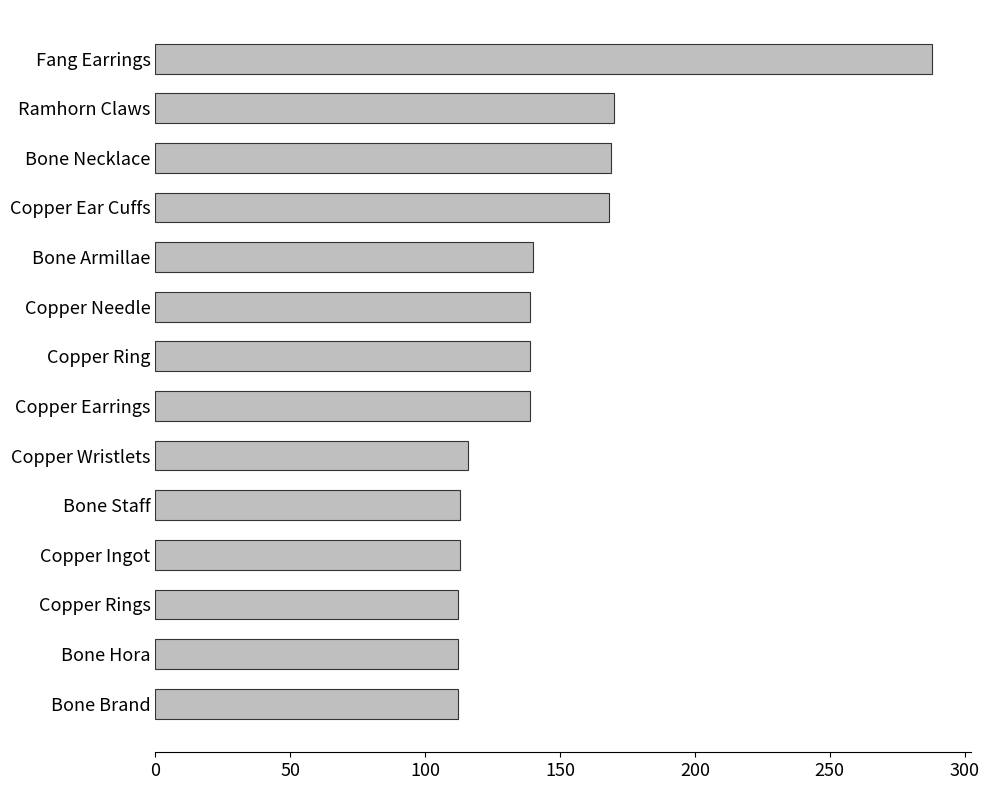

Which has a higher value, Bone Brand or Bone Necklace?

Bone Necklace